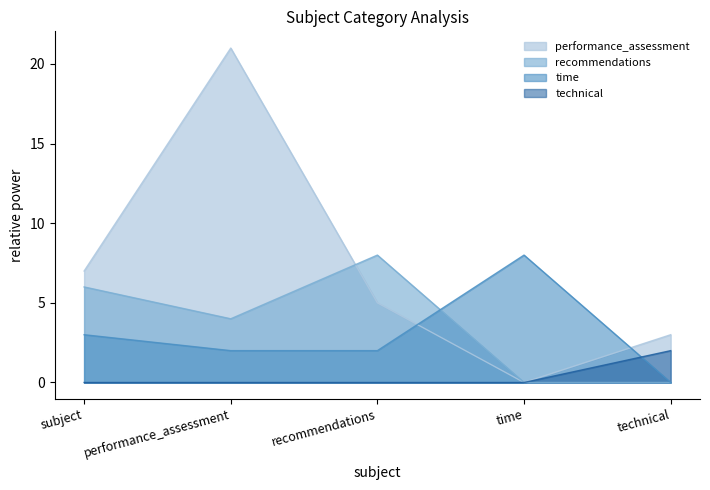

What is the total value across all series at subject?

16